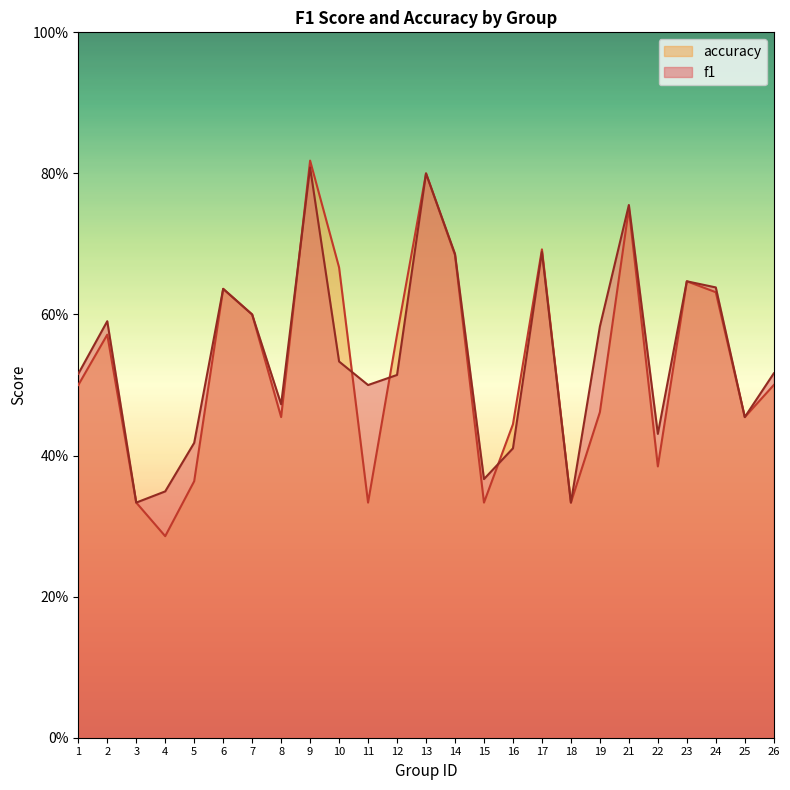

At which label is accuracy closest to 0?

4